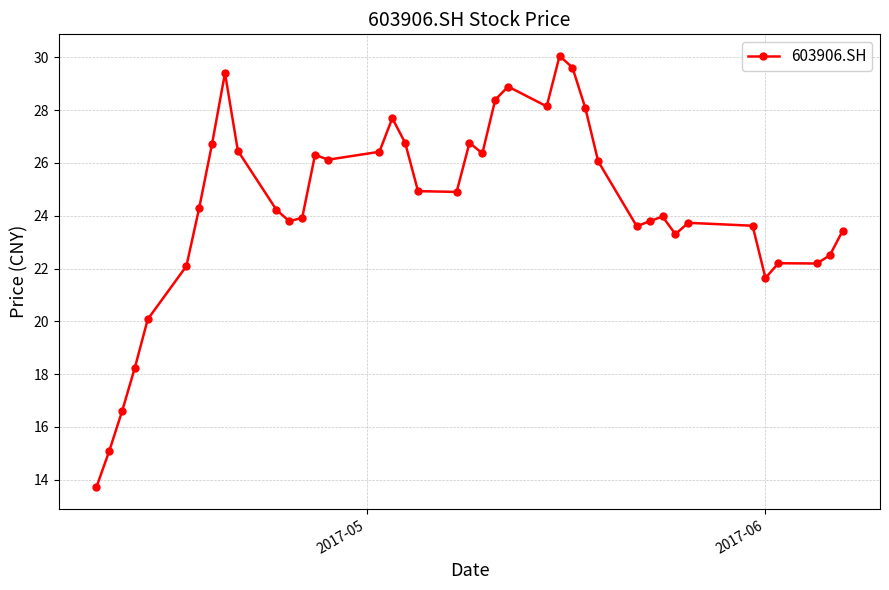

What is the average value?

24.4